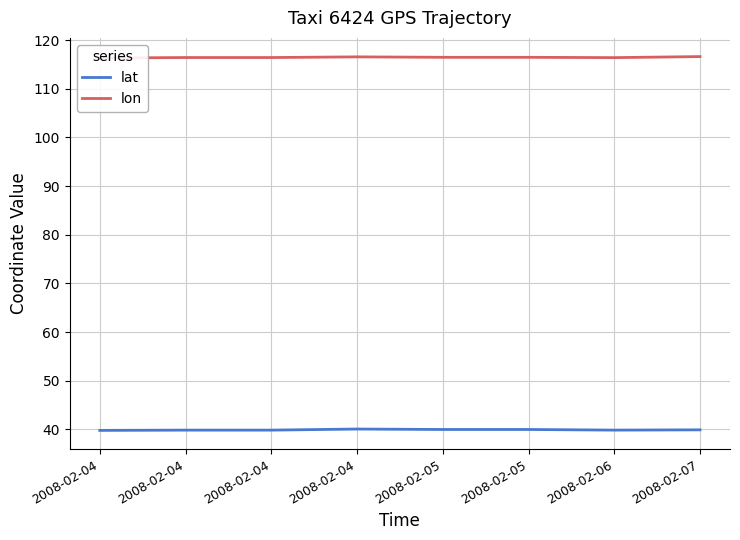

True or false: lat and lon intersect in this chart.

False